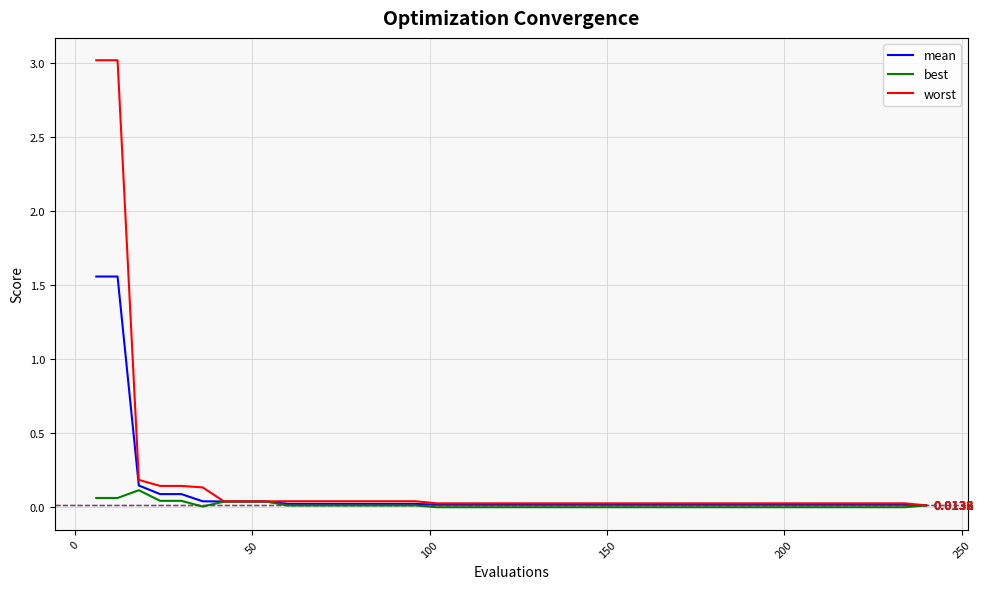

Rank the series by their average value, from highest to lowest.

worst, mean, best